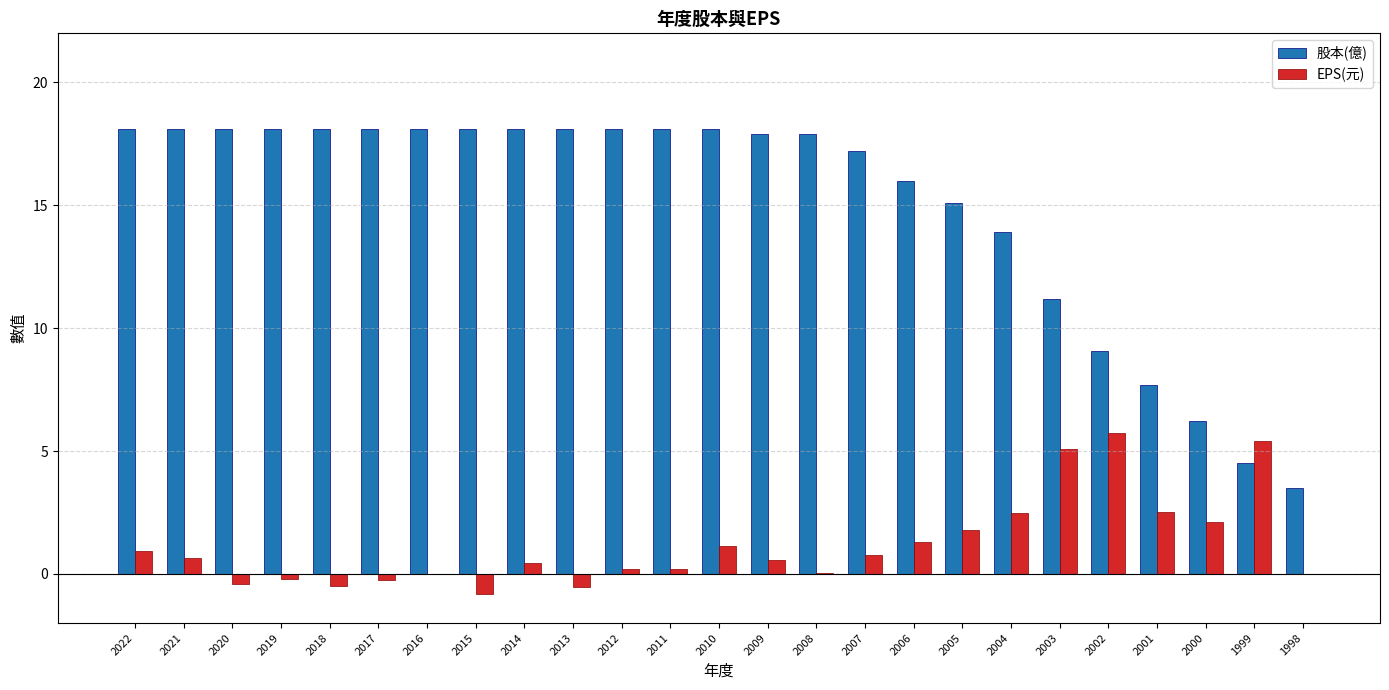

True or false: 股本(億) has a value of 18.1 at 2013.

True